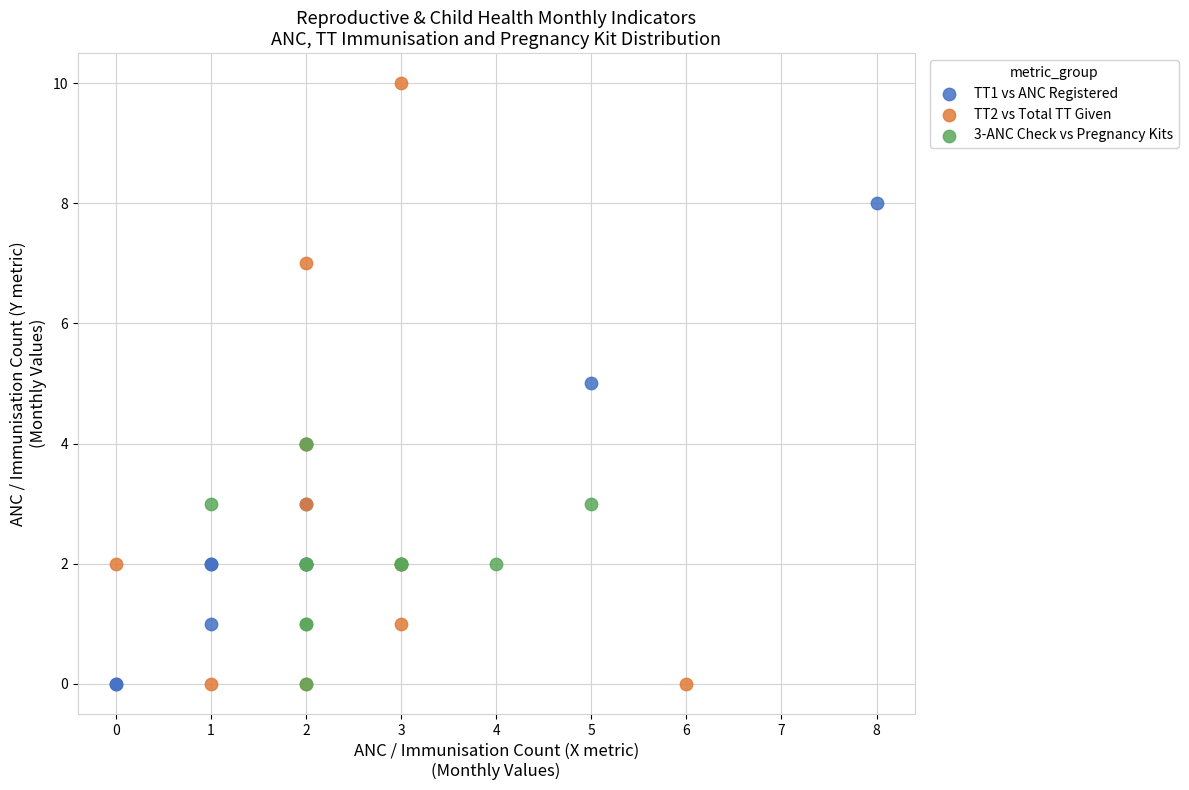

Which series reaches the maximum Y coordinate?

TT2 vs Total TT Given